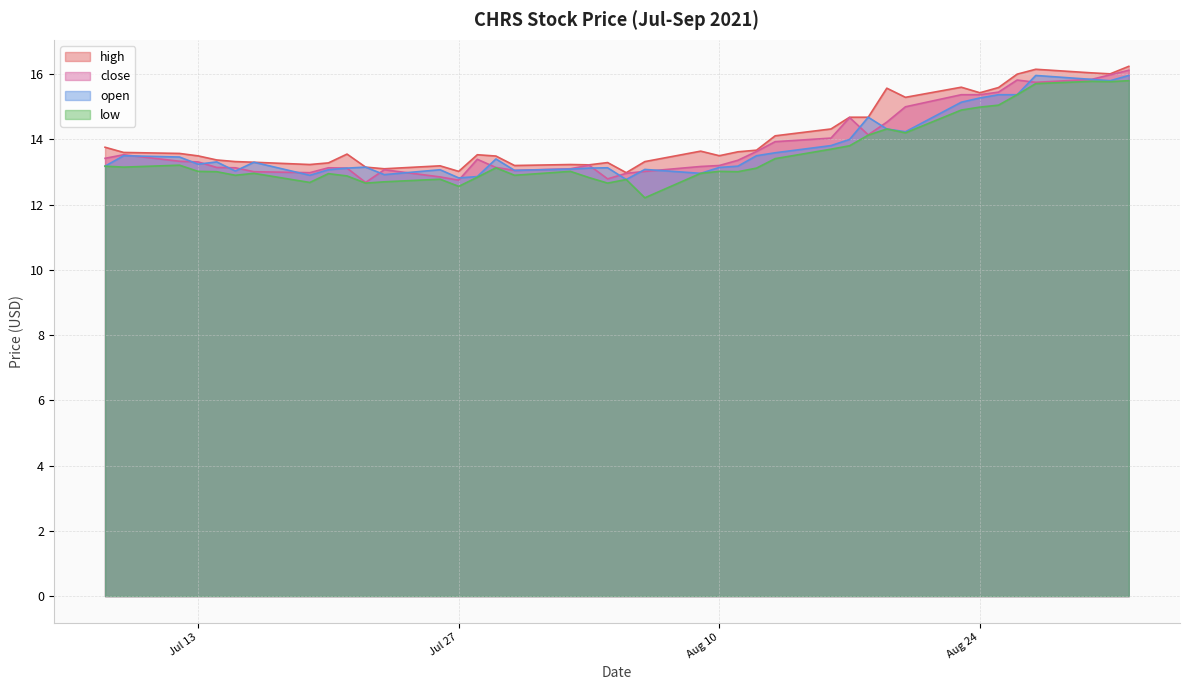

What position from the right is 2021-07-09?

39